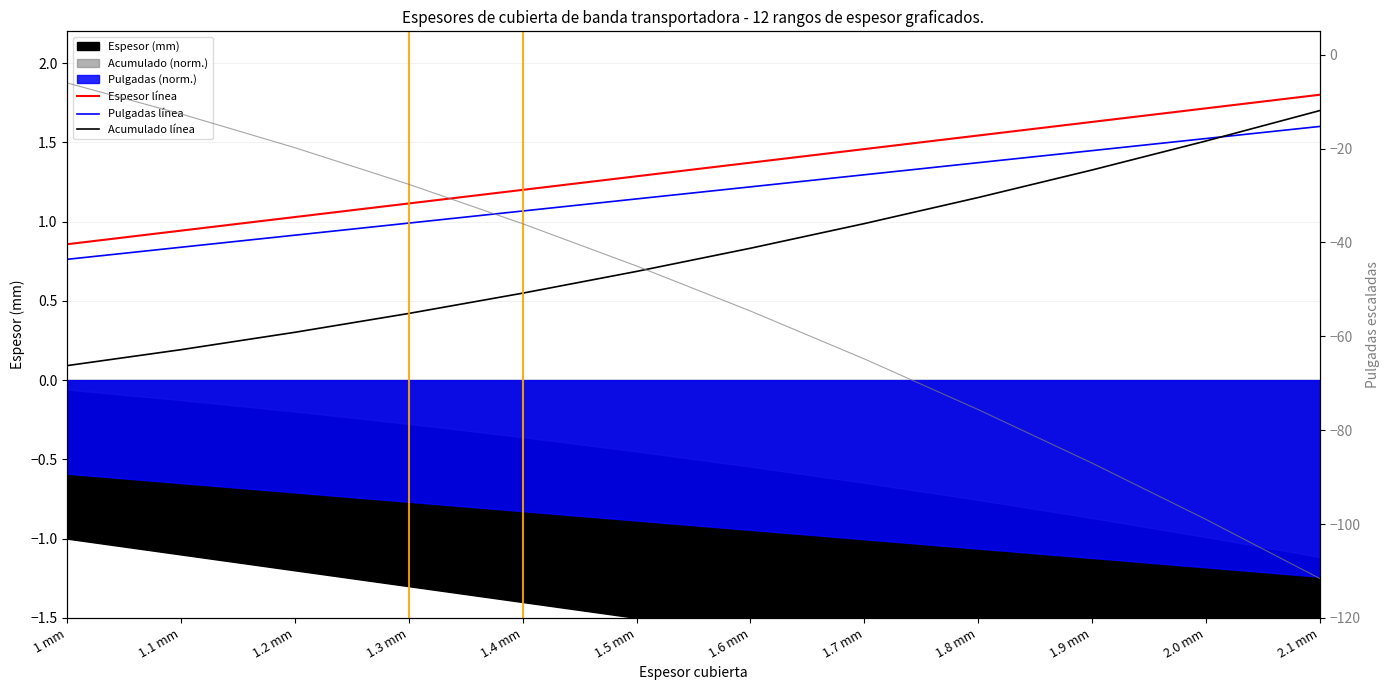

What position from the left is 1.2 mm?

3